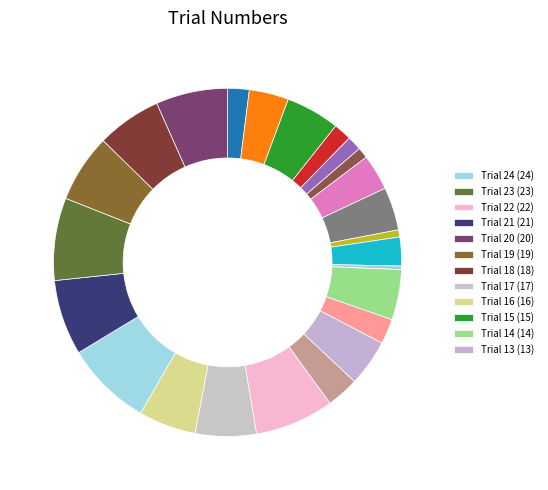

How many segments does this pie chart have?

25